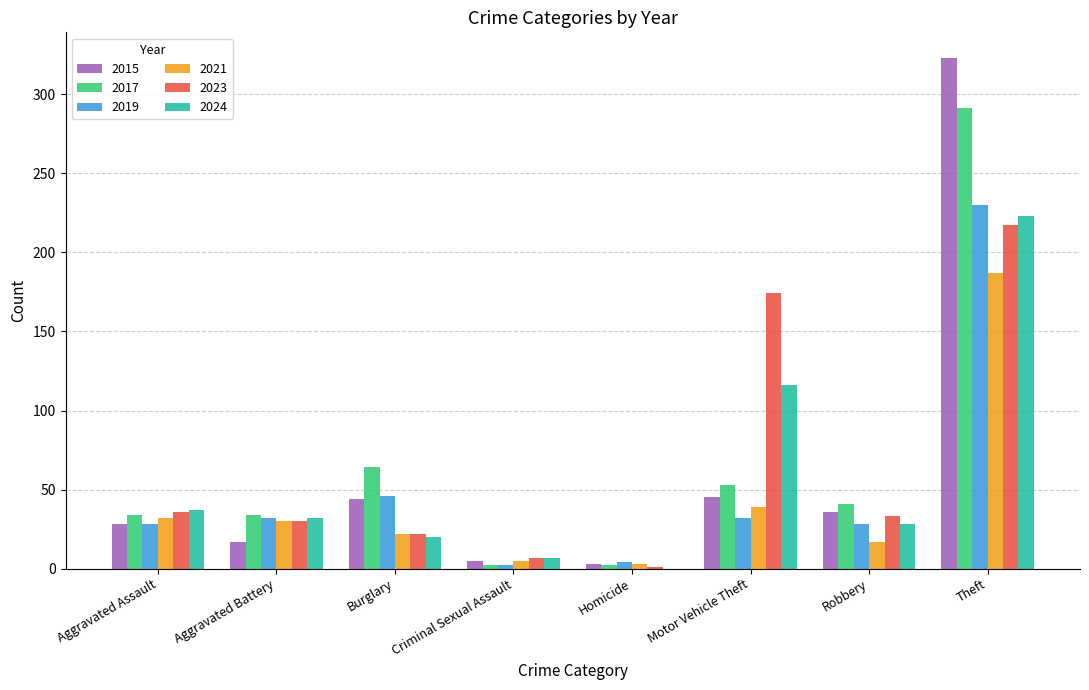

What is the difference between the 2021 values at Criminal Sexual Assault and Aggravated Assault?

27